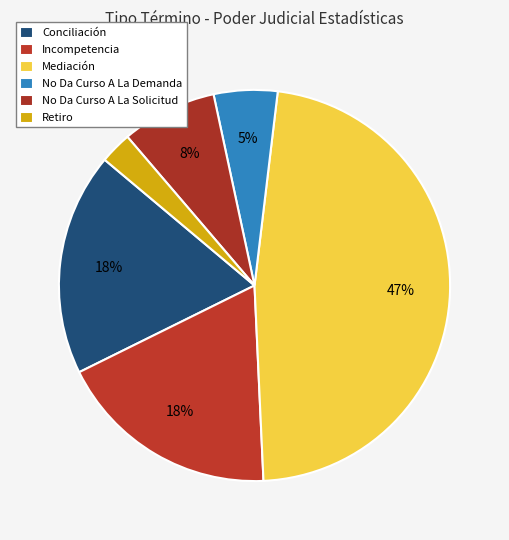

Which category has the biggest portion of the pie?

Mediación